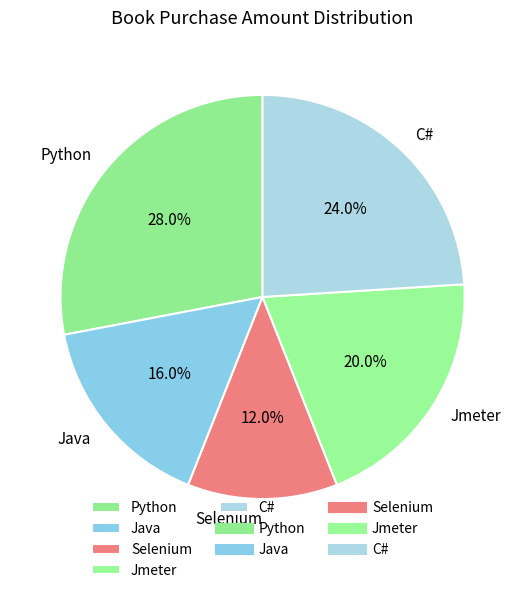

Approximately how many times larger is the value at Jmeter compared to C#?

0.8